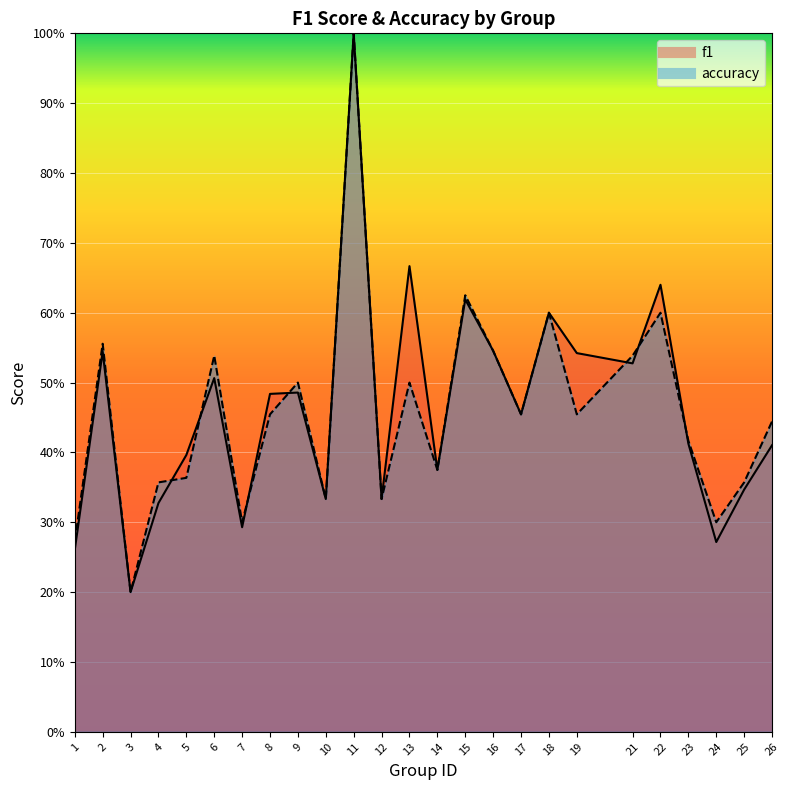

Which has a higher value, 10 or 12?

10